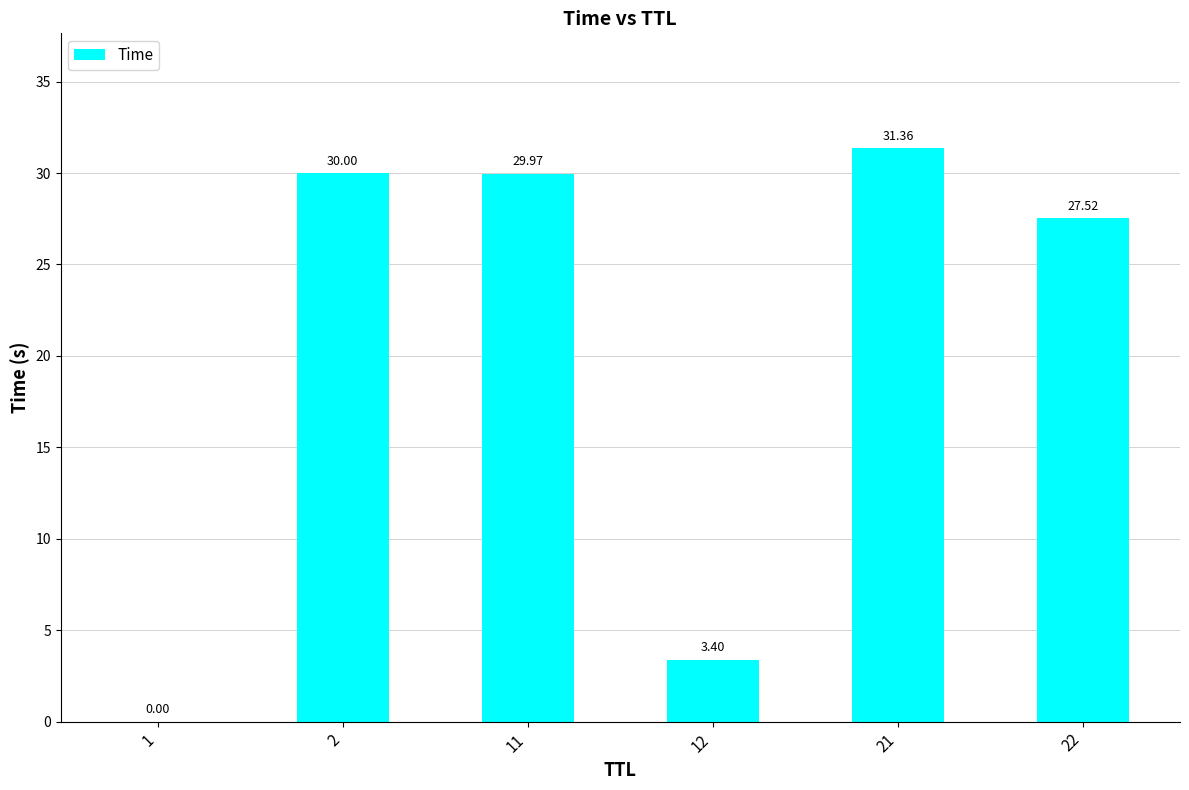

Approximately how many times larger is the value at 11 compared to 2?

1.0